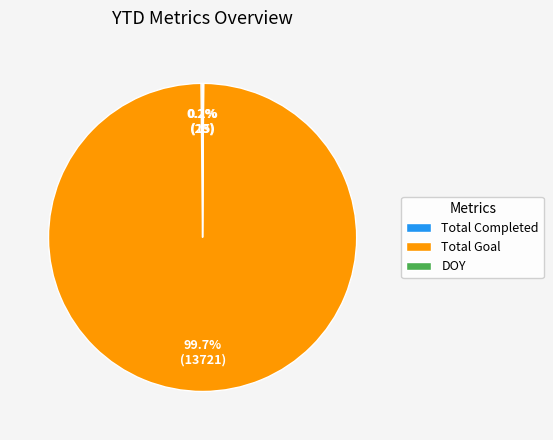

To the nearest percent, what is the average slice percentage?

33%